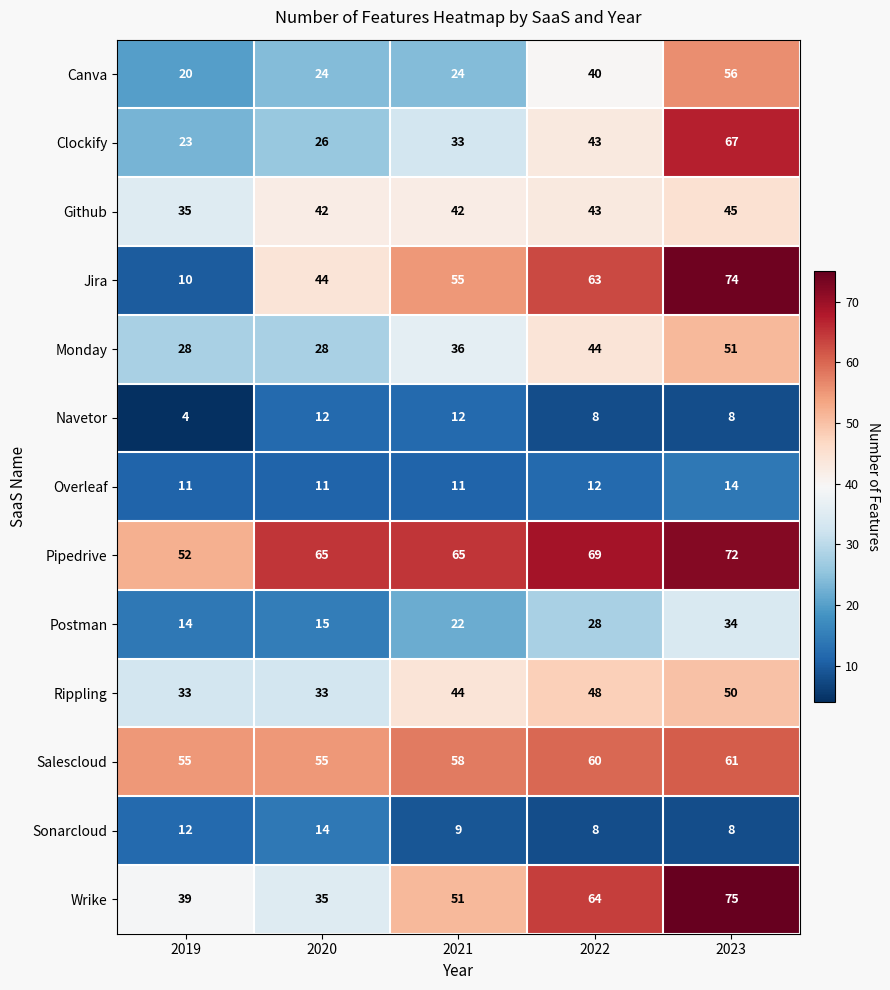

True or false: Sonarcloud has a value of 16 at 2021.

False